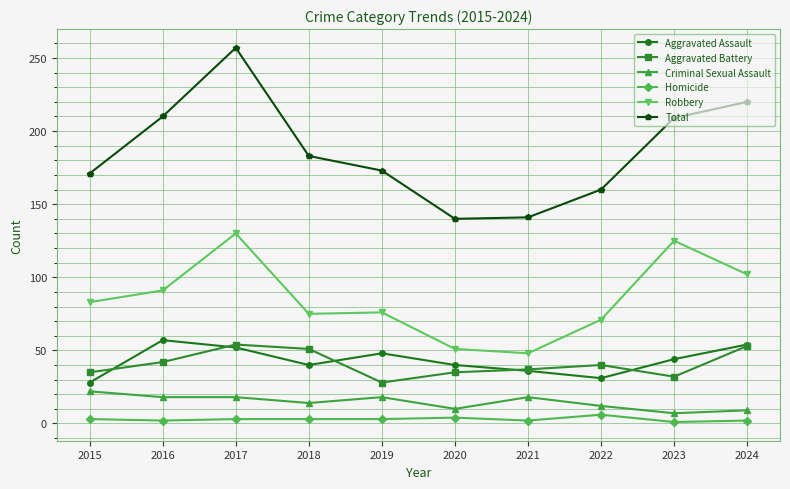

What are all the series names shown in the legend?

Aggravated Assault, Aggravated Battery, Criminal Sexual Assault, Homicide, Robbery, Total